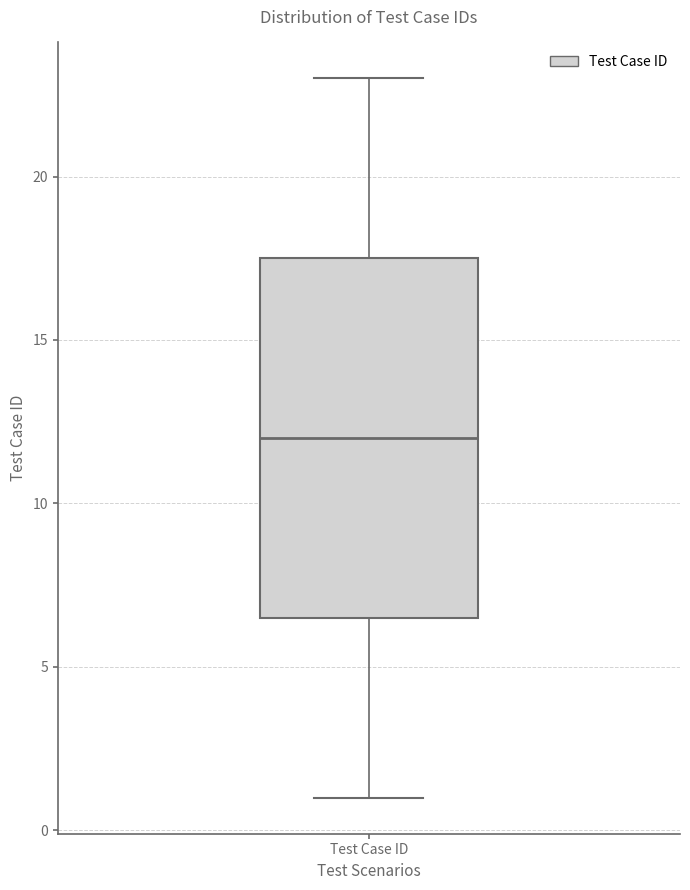

Transcribe this box plot: give where the median line is, the range the box spans, and where the two whiskers end, as read against the y-axis. The values are not printed on the chart, so give them approximately, as read against the axis.

median 12.0, box 6.5 to 17.5, whiskers 1.0 to 23.0